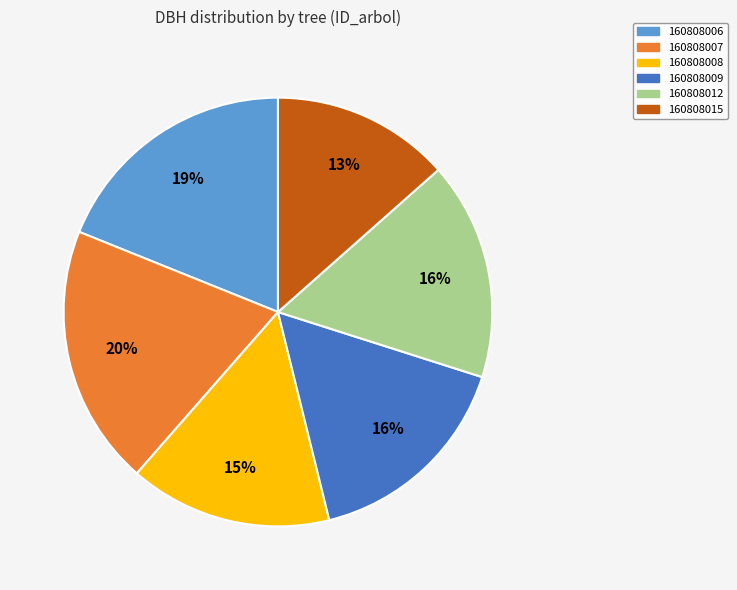

Do 160808015 and 160808008 together represent more than half of the pie?

No